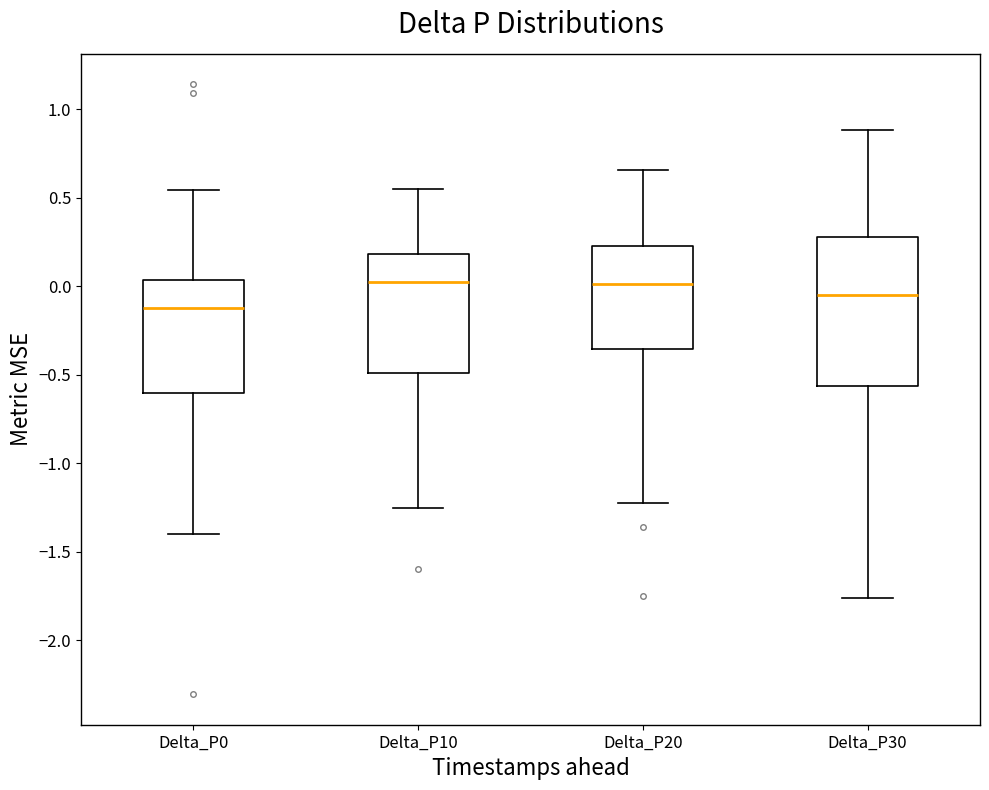

Reading left to right, read every box against the y-axis: the position of its median line, the range the box covers, and the ends of its whiskers. The values are not printed on the chart, so give them approximately, as read against the axis.

Delta_P0: median -0.10, box -0.60 to 0.05, whiskers -1.40 to 0.55
Delta_P10: median 0.00, box -0.50 to 0.20, whiskers -1.25 to 0.55
Delta_P20: median 0.00, box -0.35 to 0.25, whiskers -1.20 to 0.65
Delta_P30: median -0.05, box -0.55 to 0.30, whiskers -1.75 to 0.90